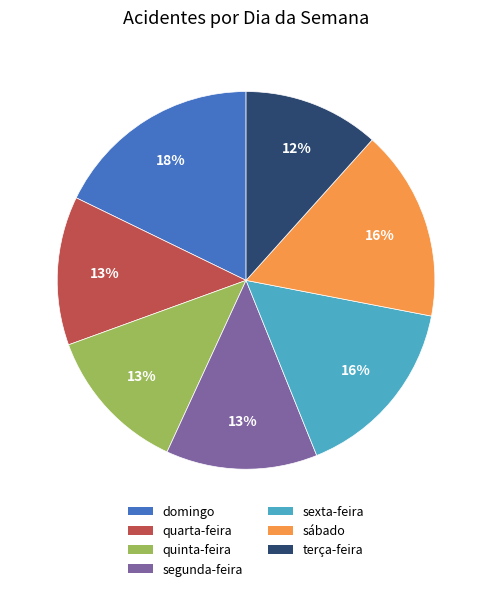

What percentage is the sexta-feira slice, to the nearest percent?

16%